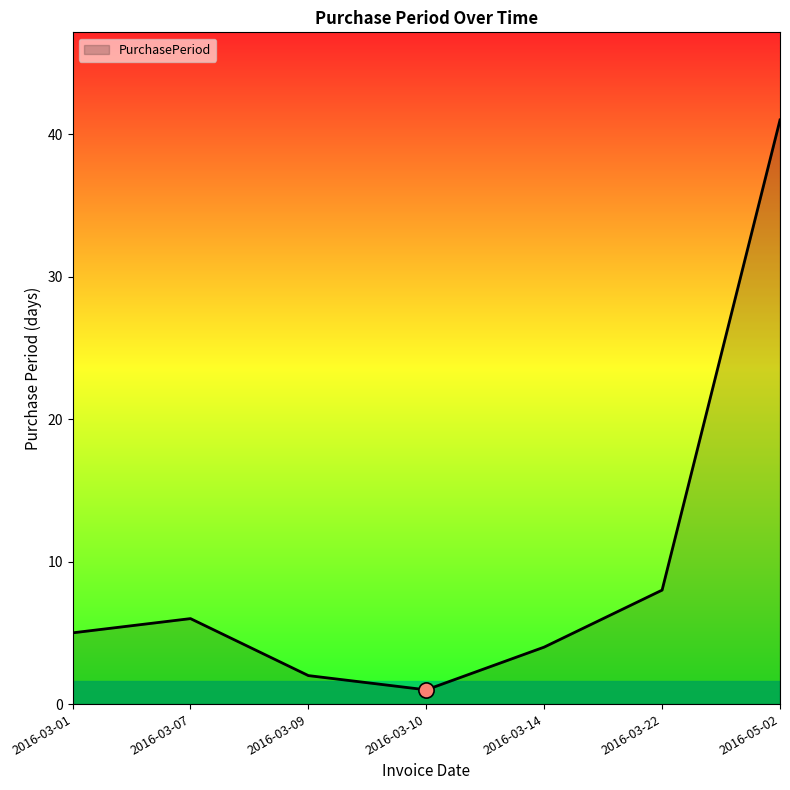

Between 2016-03-22 and 2016-03-01, which is larger?

2016-03-22